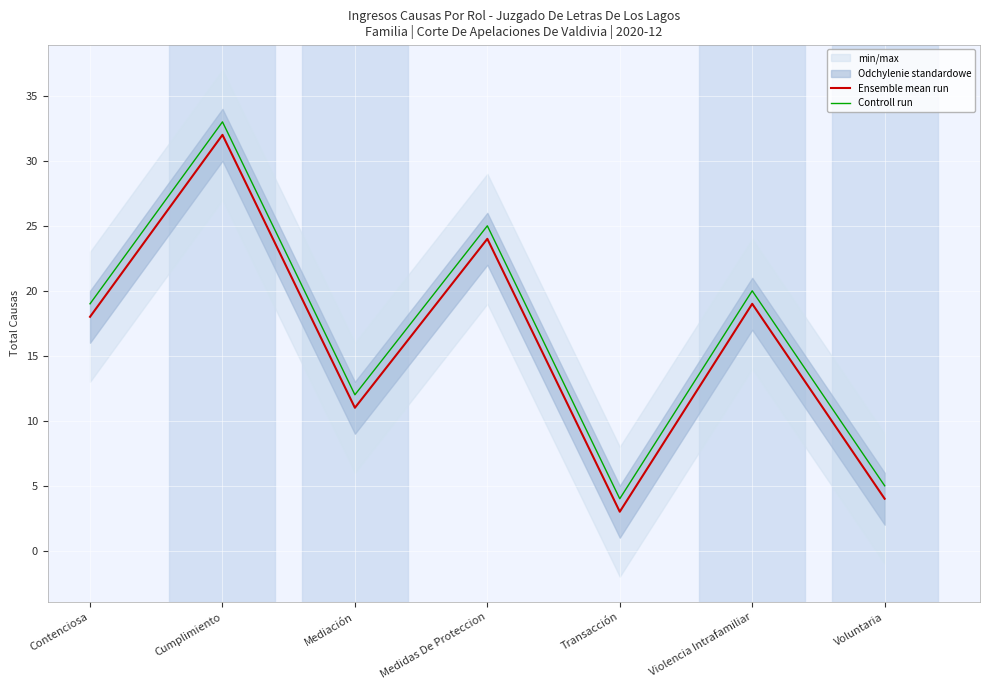

True or false: Controll run and Ensemble mean run cross at least once.

False